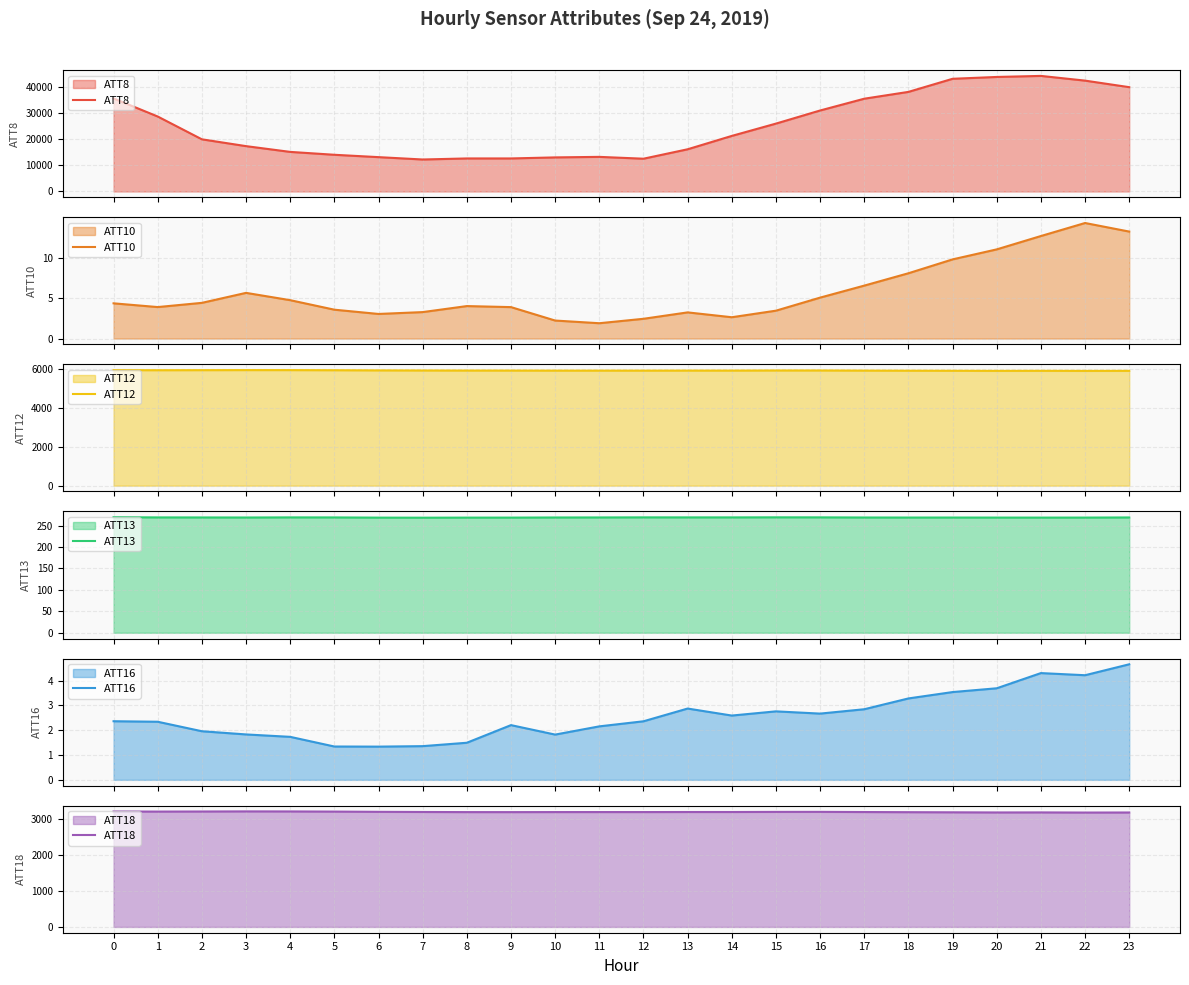

Which series changed the most between 17 and 18?

ATT8